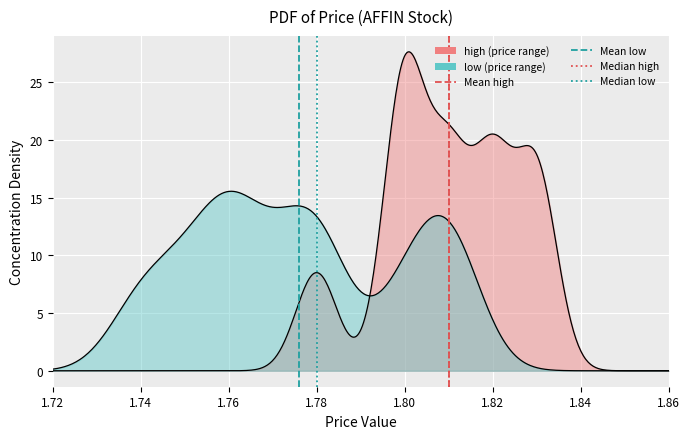

Is the value of median low at 1.72 greater than the value of mean low at 1.72?

No